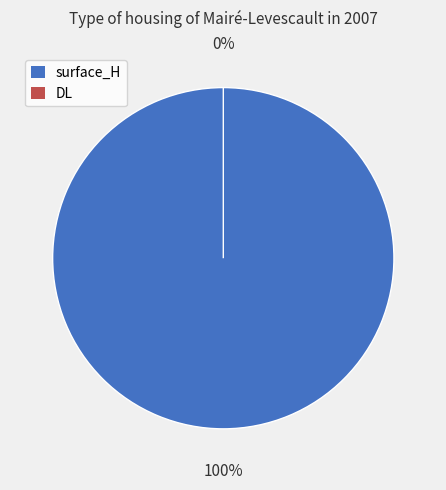

Rank the categories by value from lowest to highest.

DL, surface_H